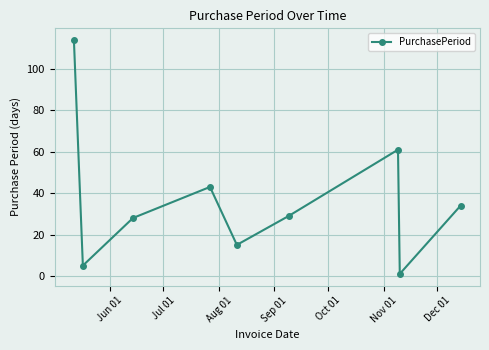

How many interior local valleys (lower than both neighbors) does the data have?

3